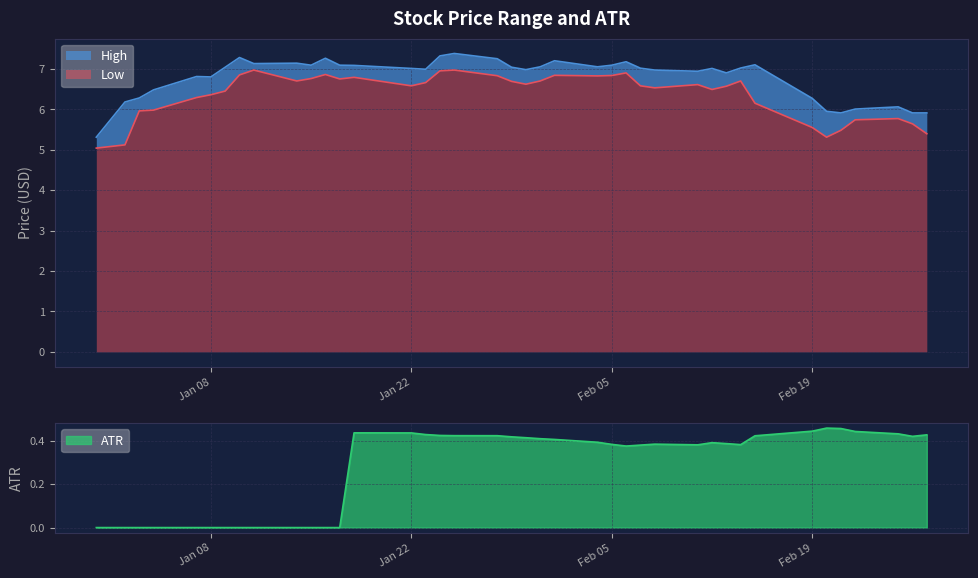

At which label is High closest to 6?

2019-02-22